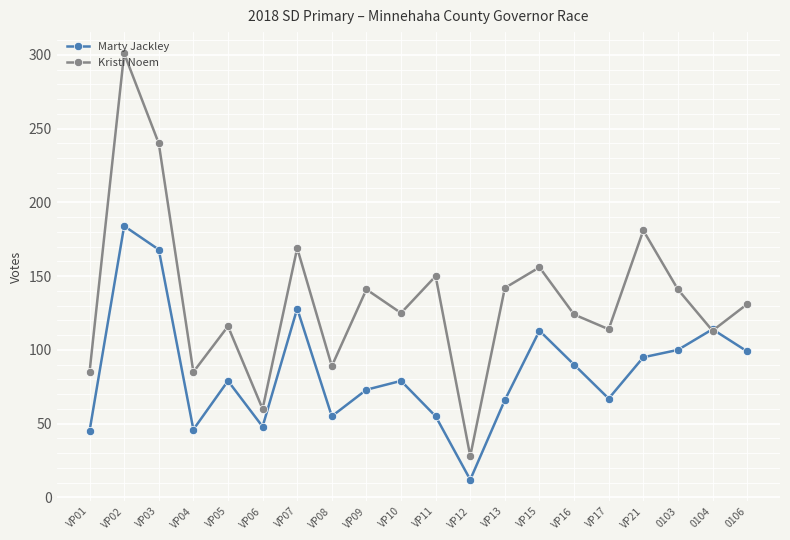

Between VP12 and VP15, which series saw the biggest shift?

Kristi Noem